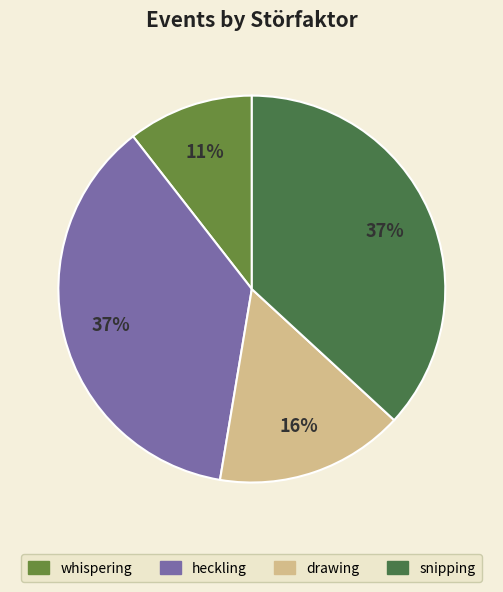

To the nearest percent, what is the average slice percentage?

25%